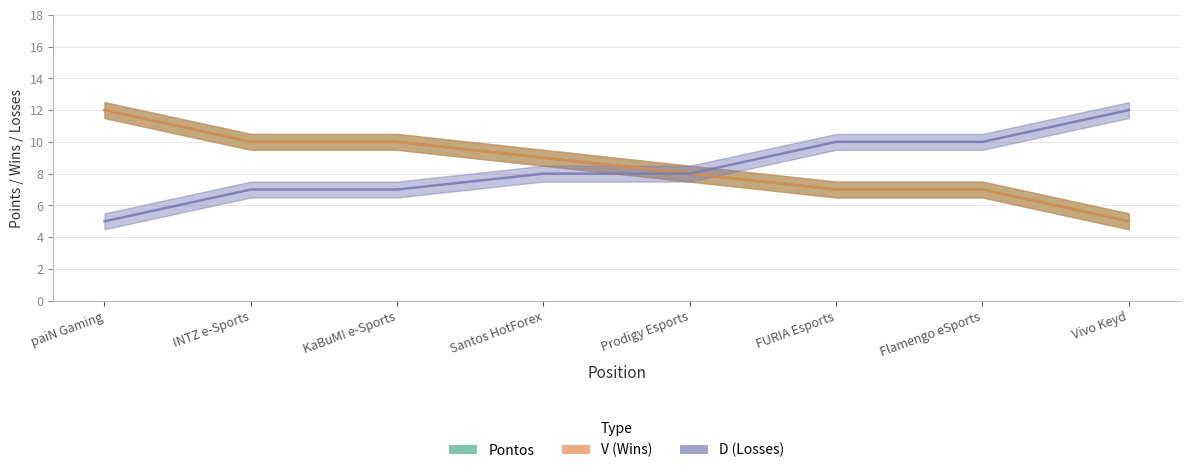

Between FURIA Esports and Vivo Keyd, which series saw the biggest shift?

Pontos